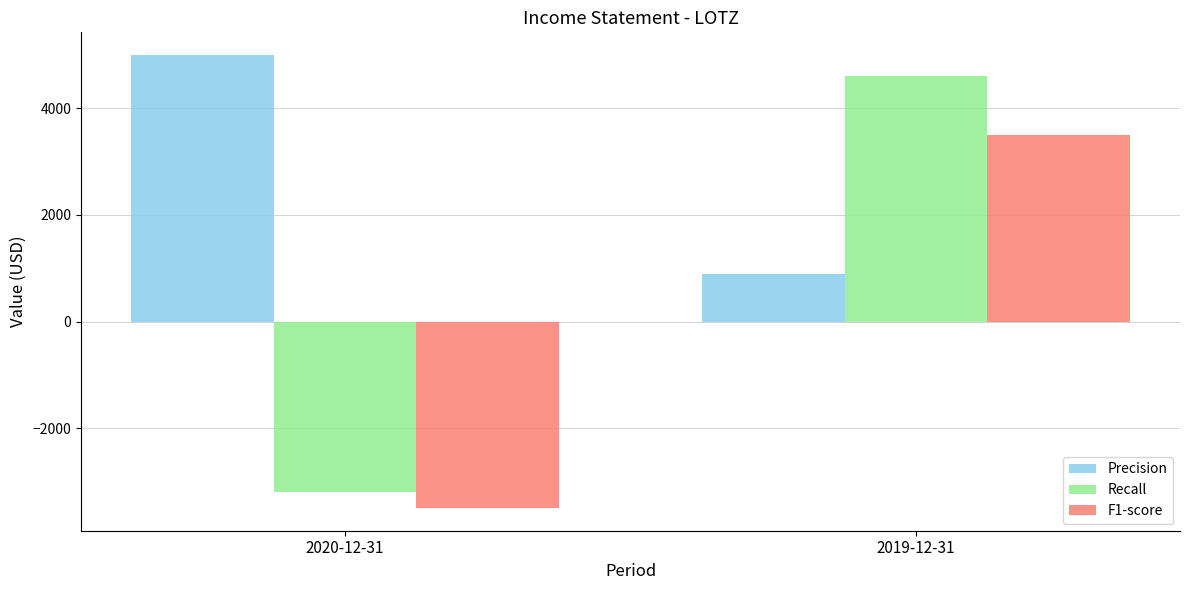

How many distinct data groups are displayed?

3